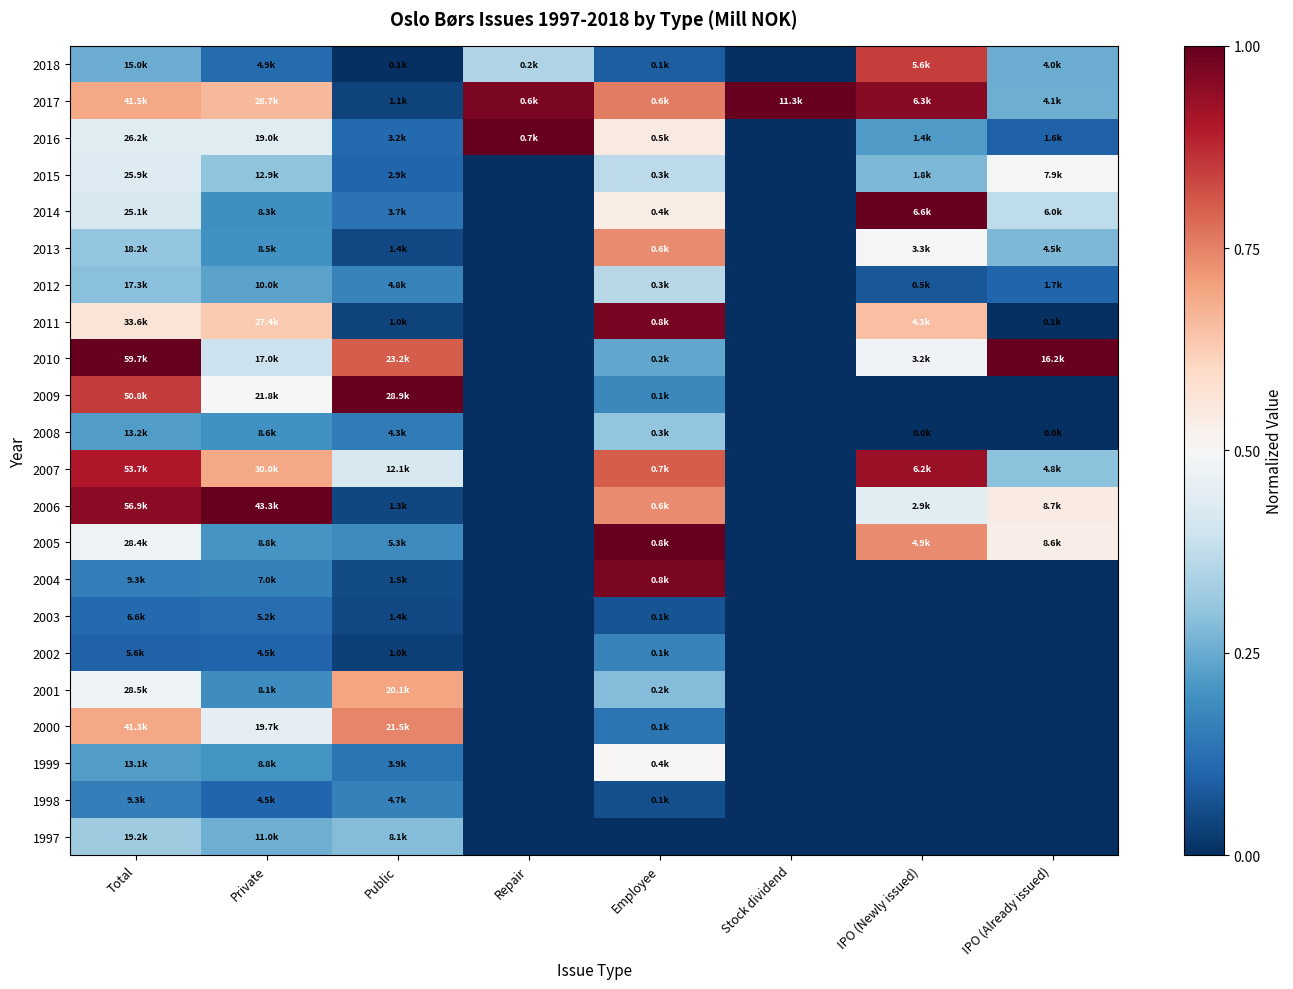

Count the number of categories in the chart.

8